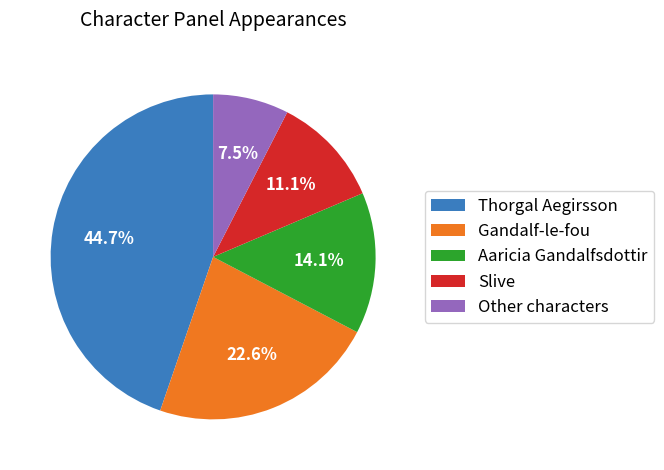

Which category has the smallest portion of the pie?

Other characters